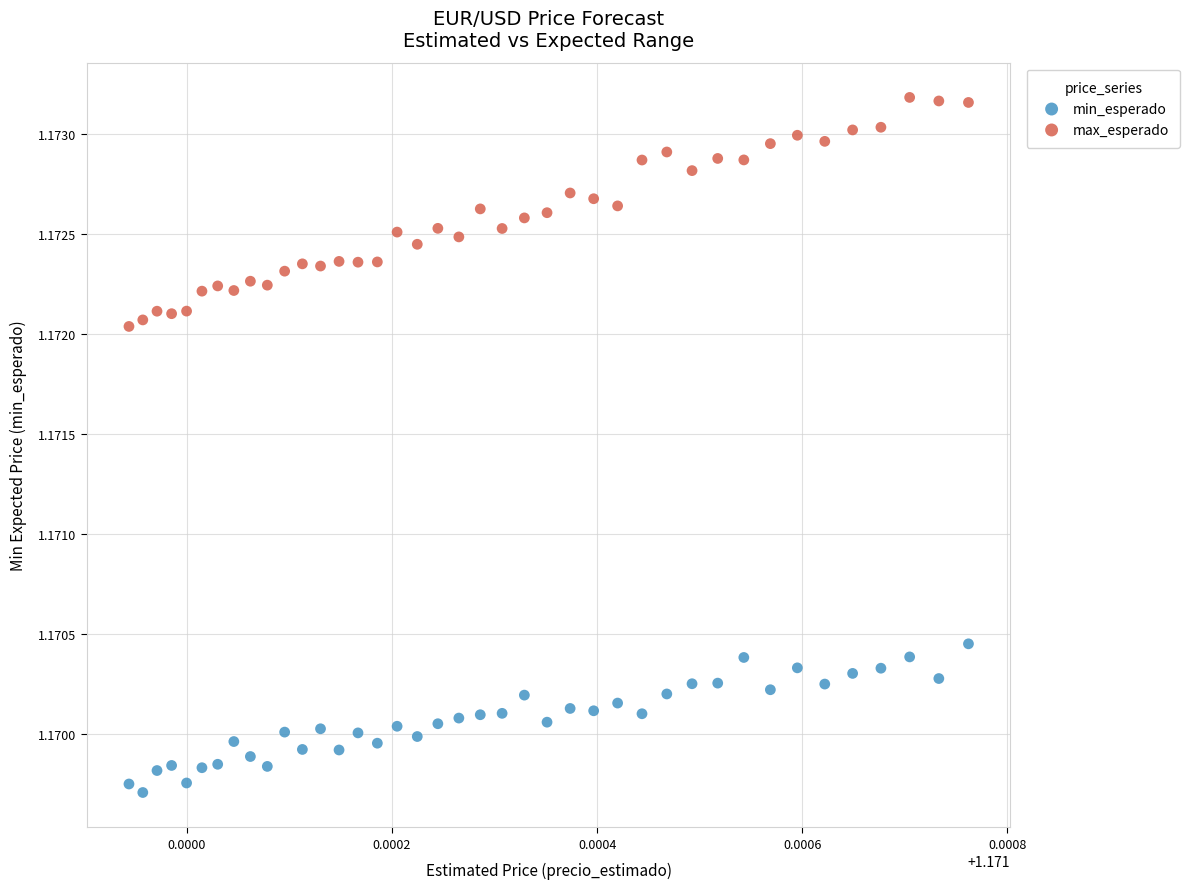

Which series reaches the minimum Y coordinate?

min_esperado